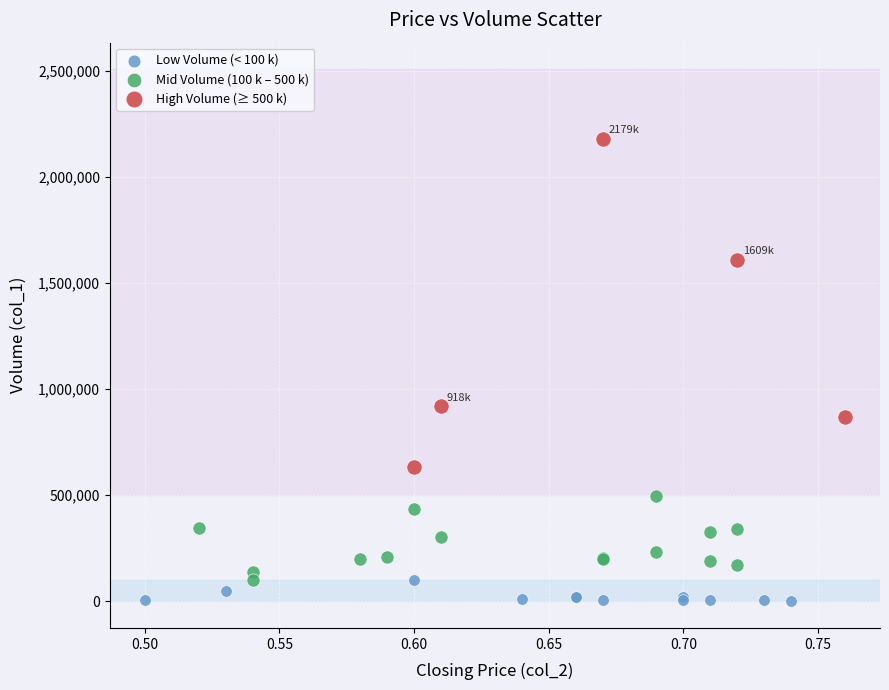

Which series reaches the maximum Y coordinate?

High Volume (≥ 500 k)